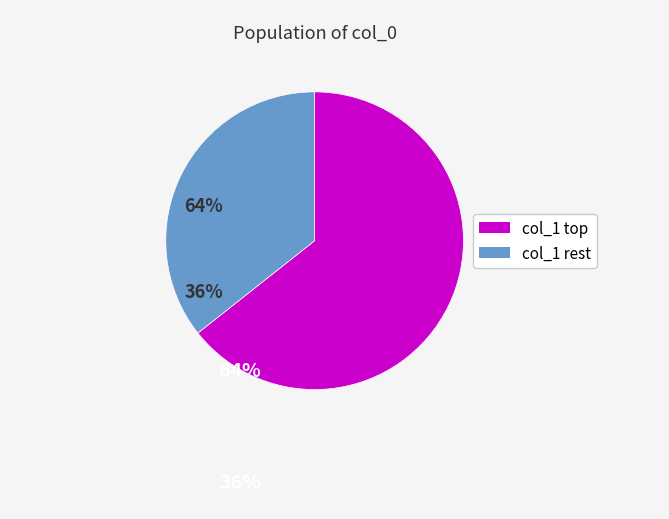

Is there a majority slice in this chart?

Yes